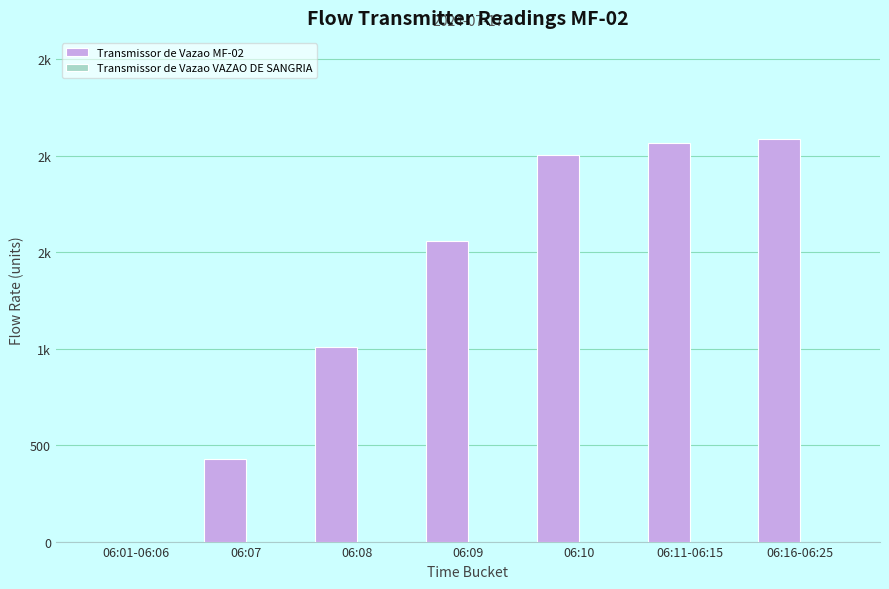

Reading right to left, list all the values displayed in this chart.

Transmissor de Vazao MF-02: 2087.6	2062.7	2001.9	1554.8	1005.6	428.6	0.0
Transmissor de Vazao VAZAO DE SANGRIA: 0.0	0.0	0.0	0.0	0.0	0.0	0.0